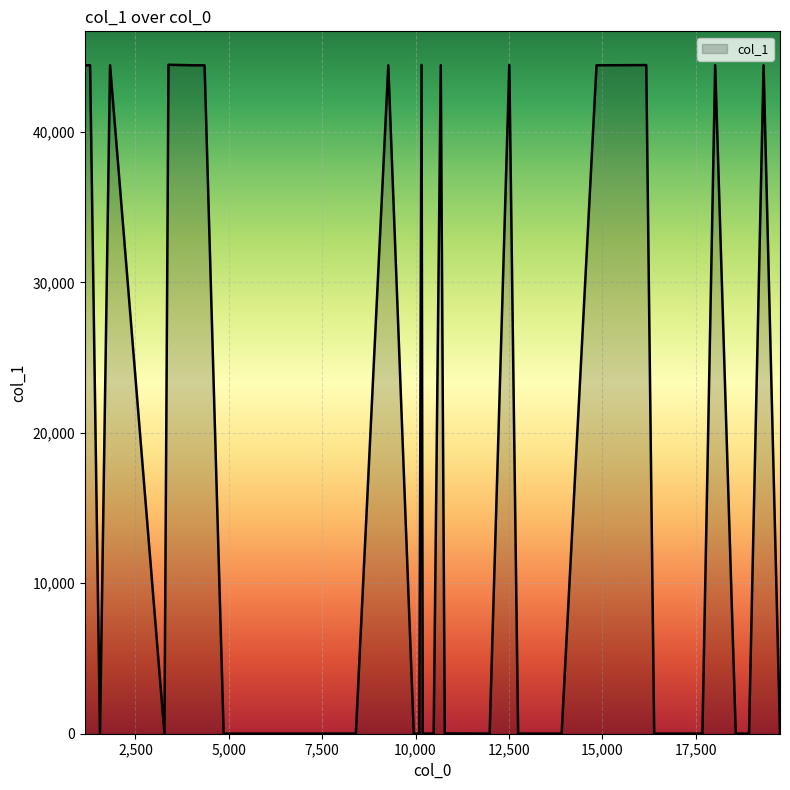

Which category has the highest value across all series?

3385